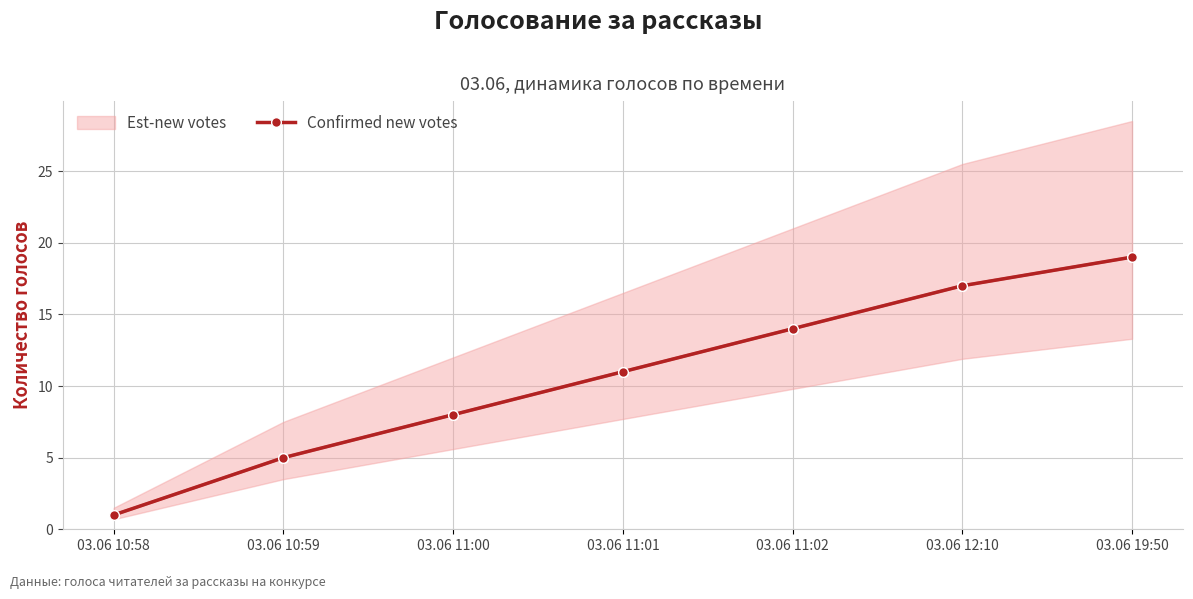

Is this an area chart (filled region under the line)?

No